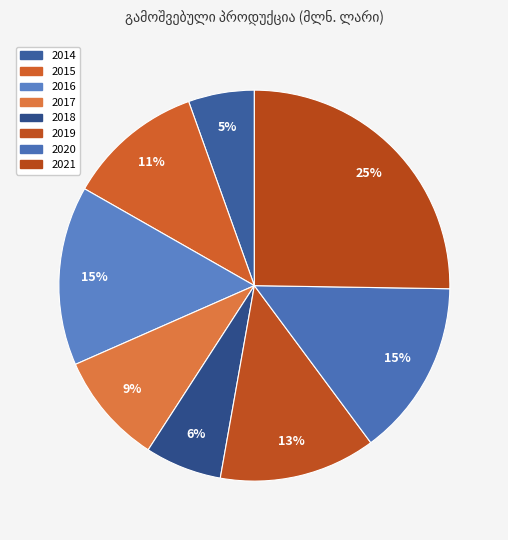

Between 2021 and 2019, which is larger?

2021